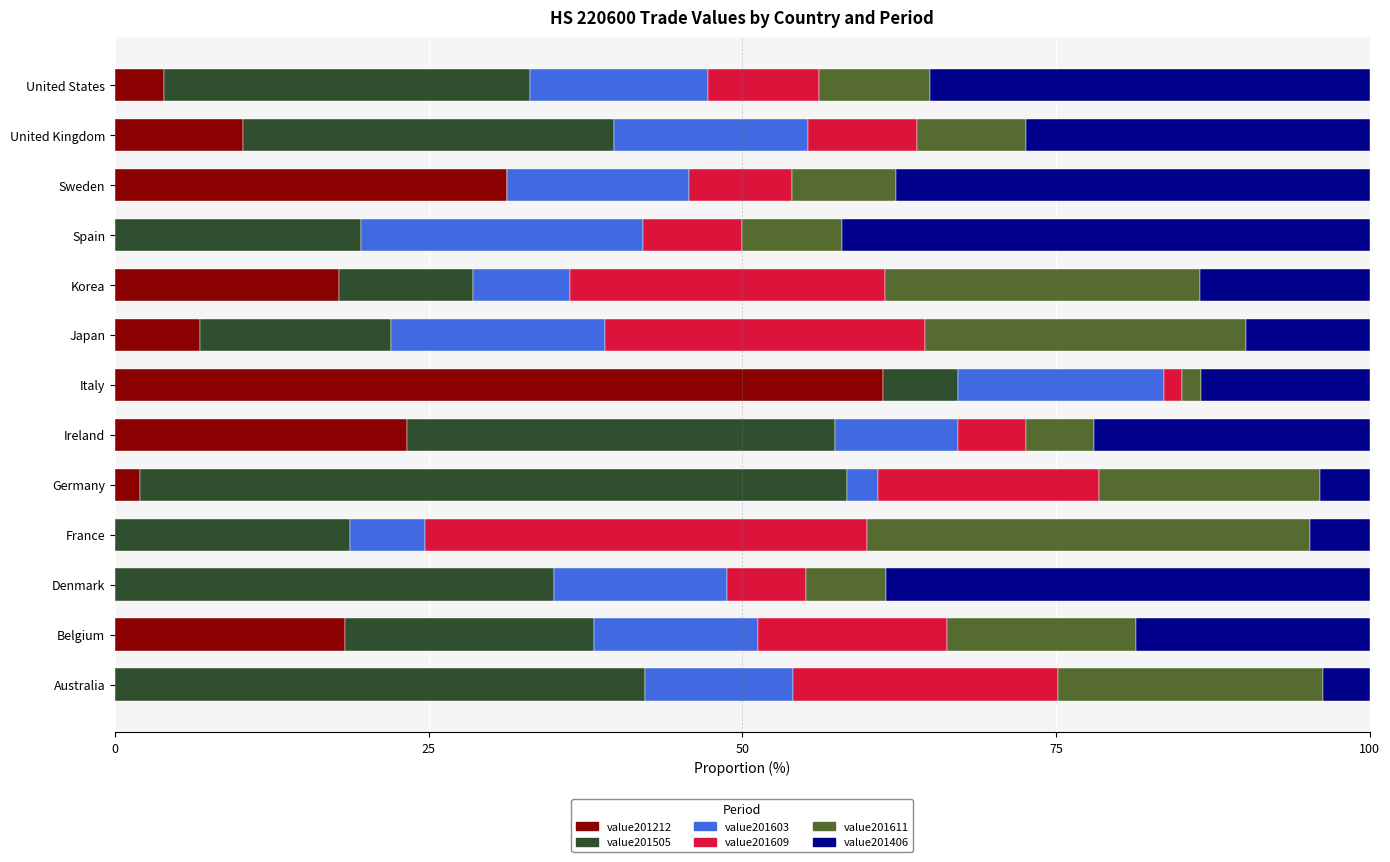

Count the number of data series in this chart.

6